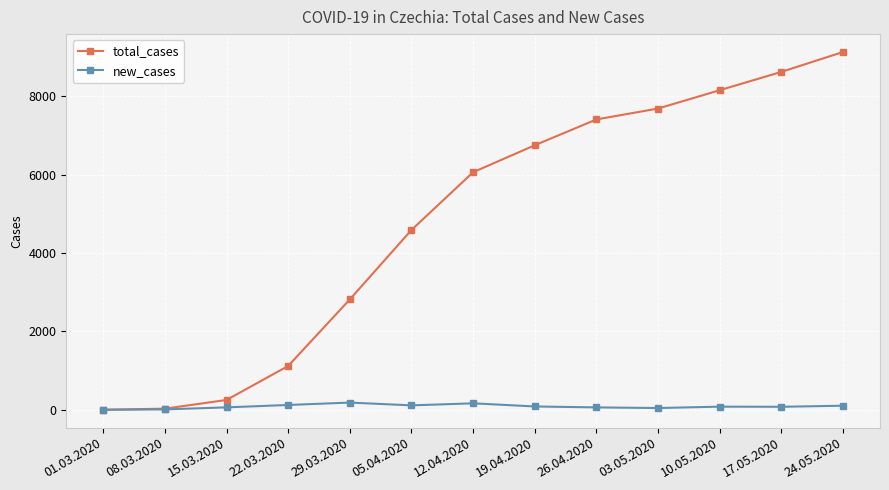

True or false: total_cases has more than 0 points higher than both neighbors.

False